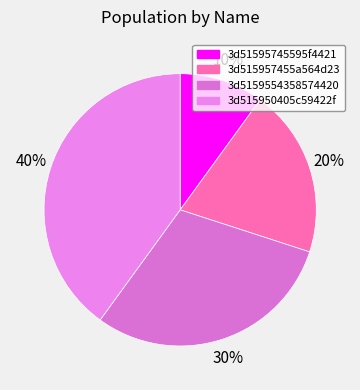

Rank the categories by value from highest to lowest.

3d515950405c59422f, 3d5159554358574420, 3d515957455a564d23, 3d51595745595f4421